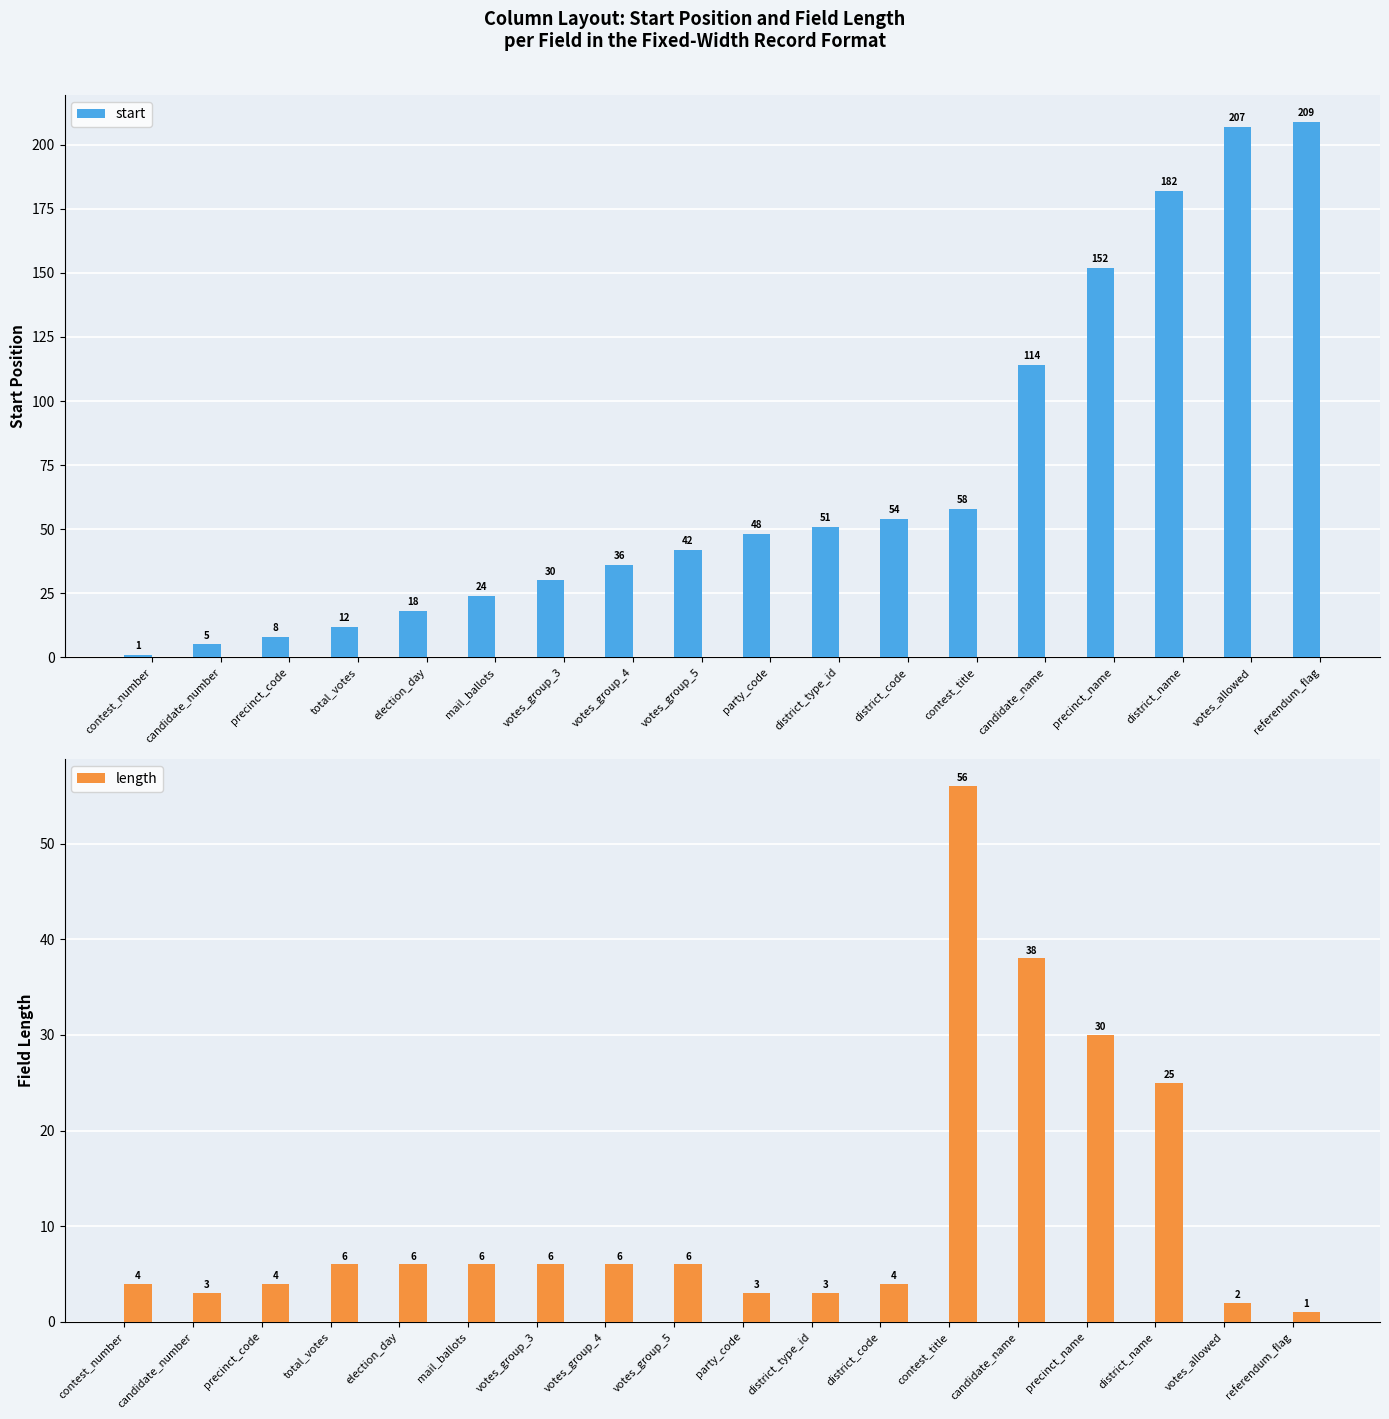

What is the label of the 15th bar from the left?

precinct_name